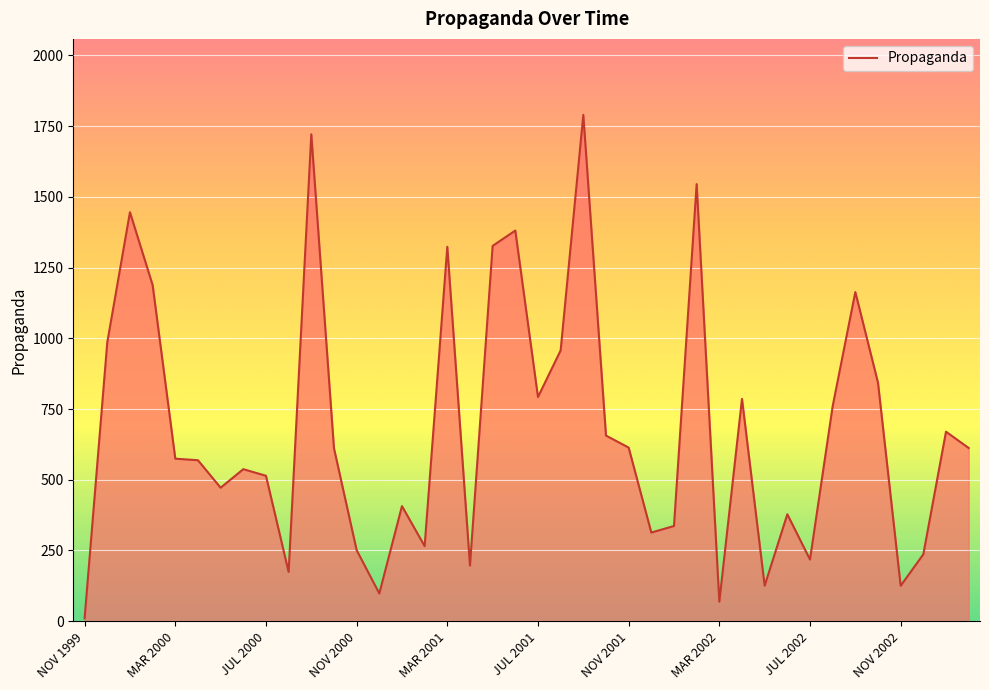

What is the sum of all values?

27041.4